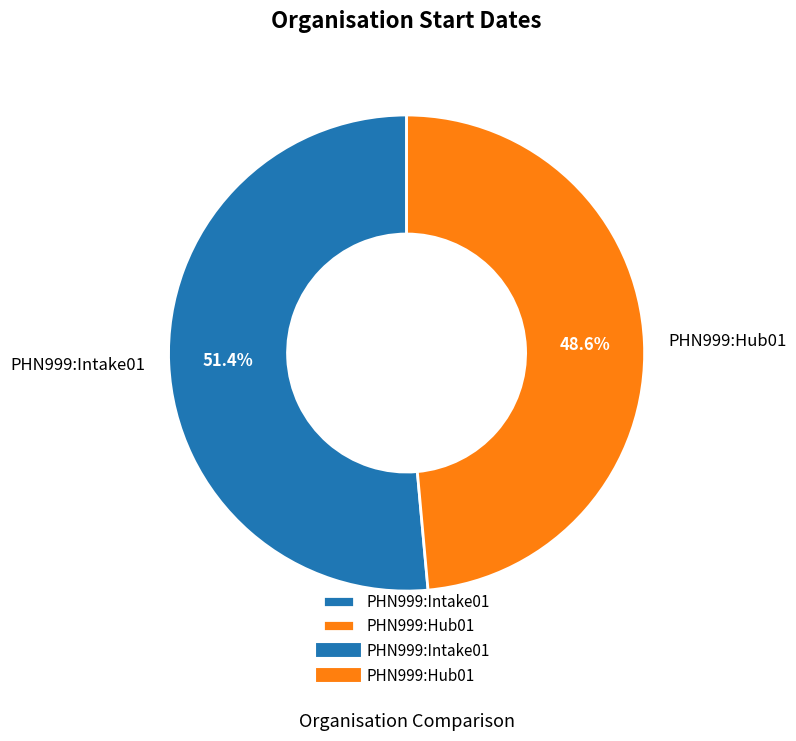

Which slice is the smallest?

PHN999:Hub01